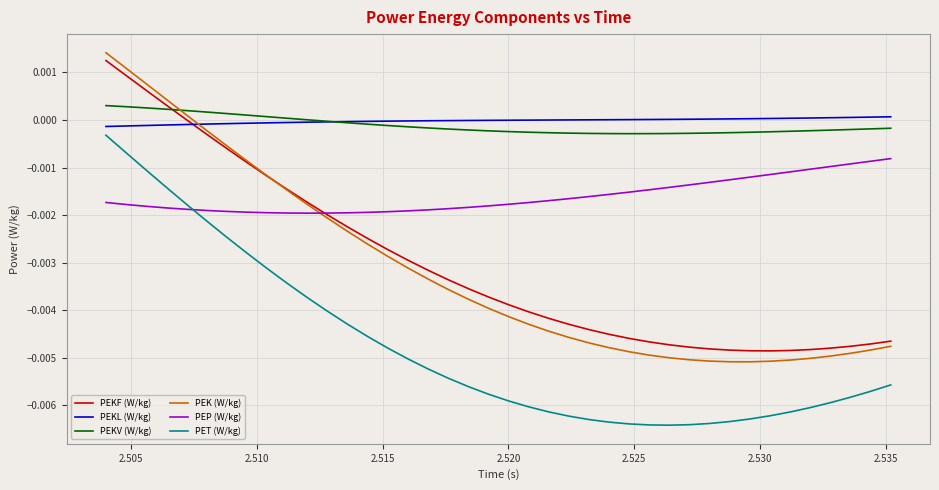

Which series has the widest spread of values?

PEK (W/kg)